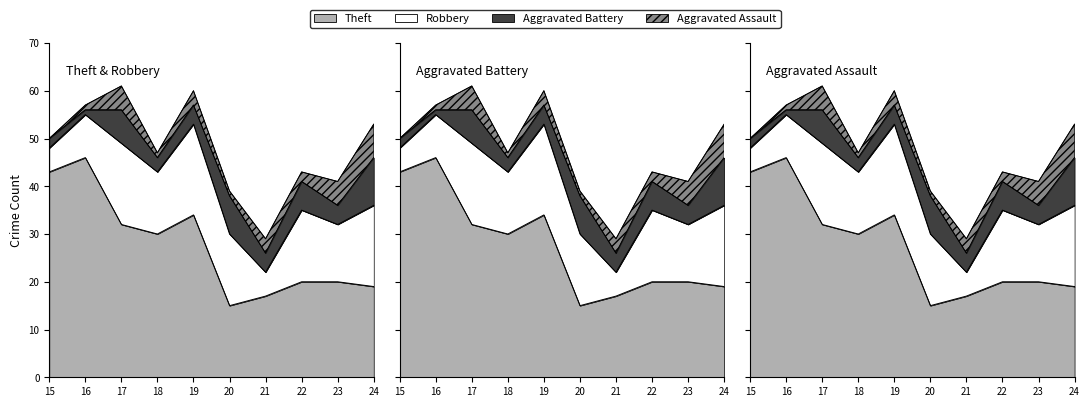

List the labels in order of Aggravated Assault value, smallest first.

2015, 2016, 2018, 2020, 2022, 2019, 2021, 2017, 2023, 2024